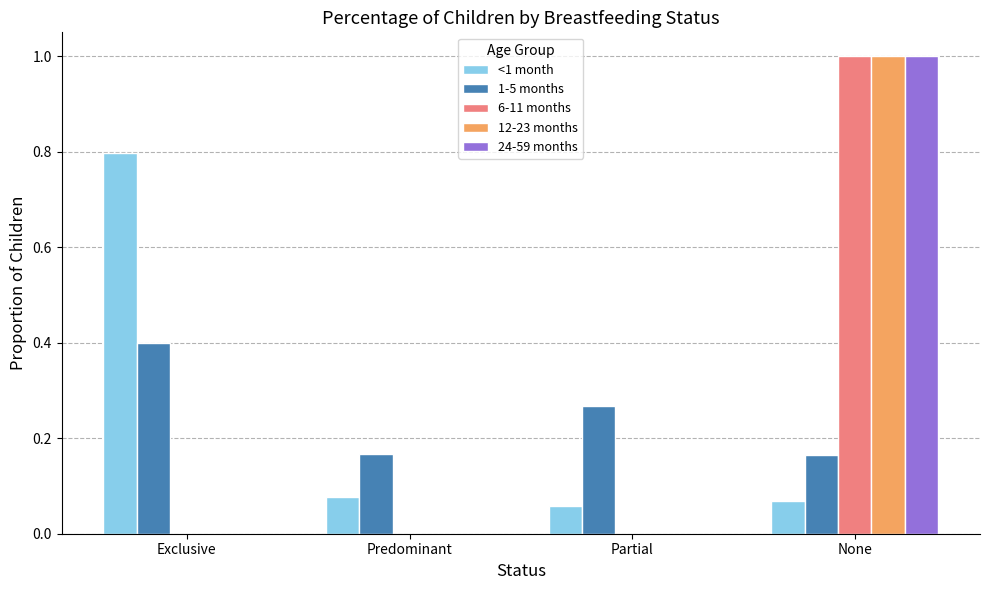

Between Exclusive and Predominant, which series saw the biggest shift?

<1 month